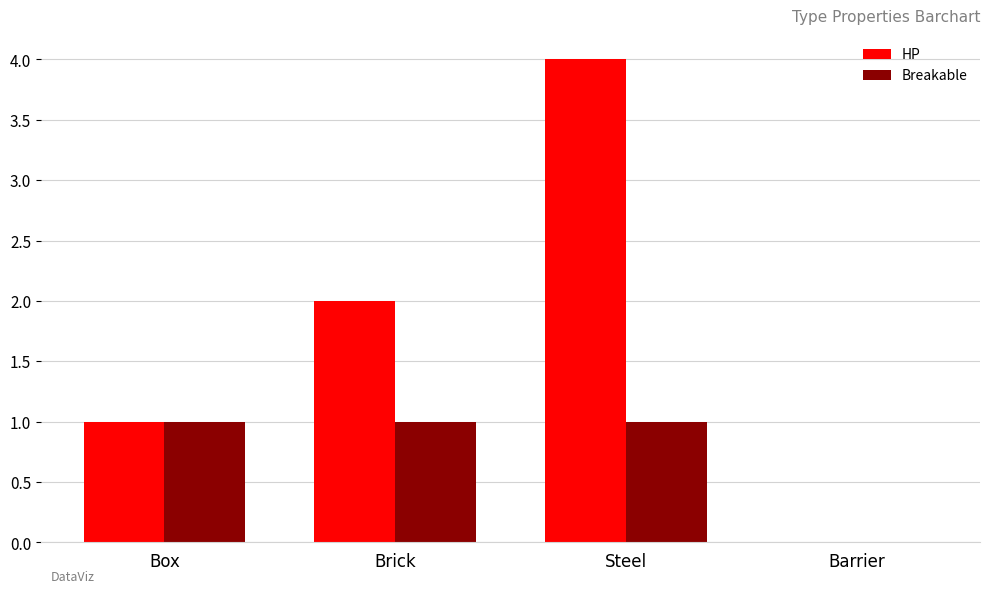

What is the sum of all Breakable values?

3